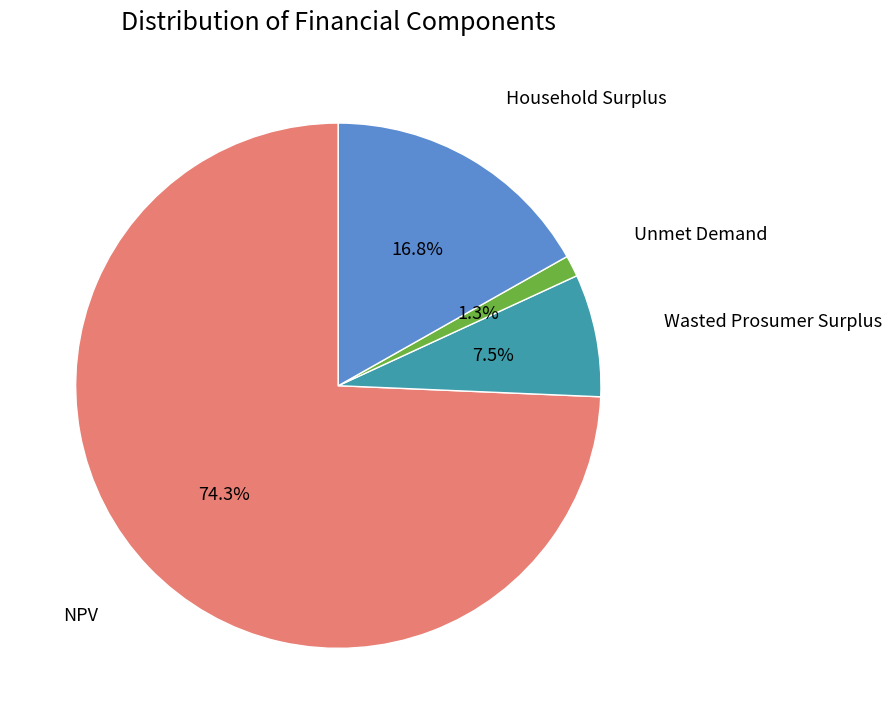

Count the number of slices in the pie.

4